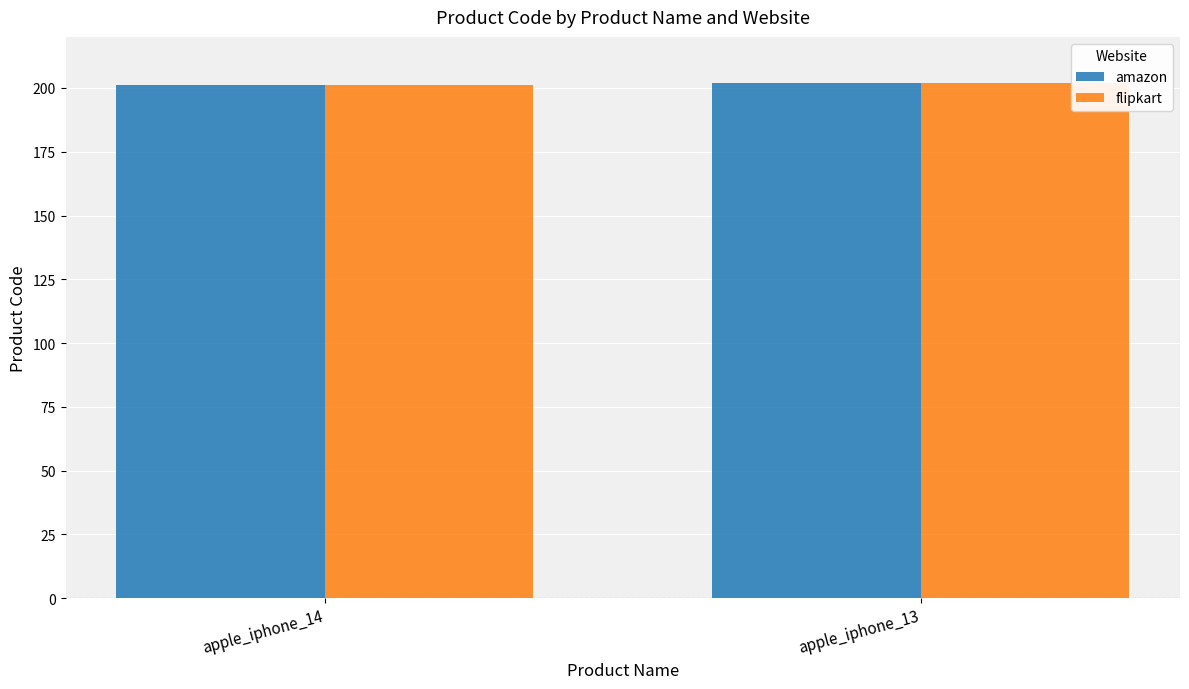

Does the chart contain any negative values?

No